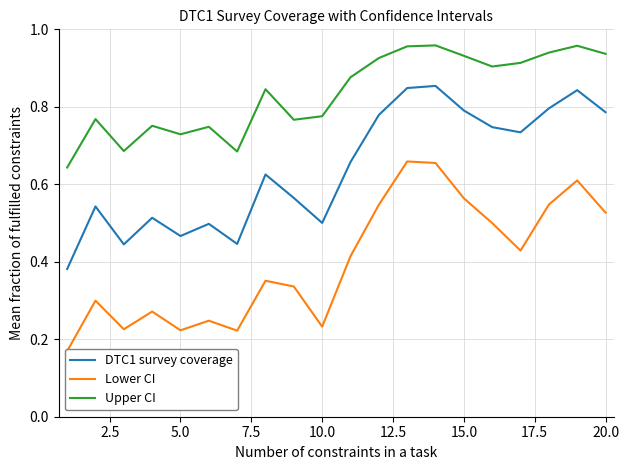

How many lines are shown in the chart?

3